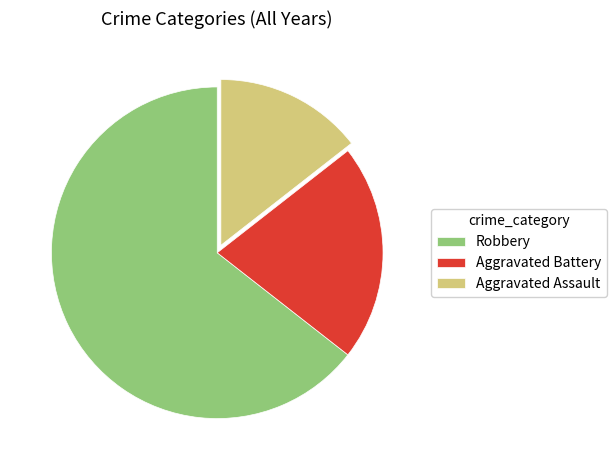

Rank the categories by value from lowest to highest.

Aggravated Assault, Aggravated Battery, Robbery